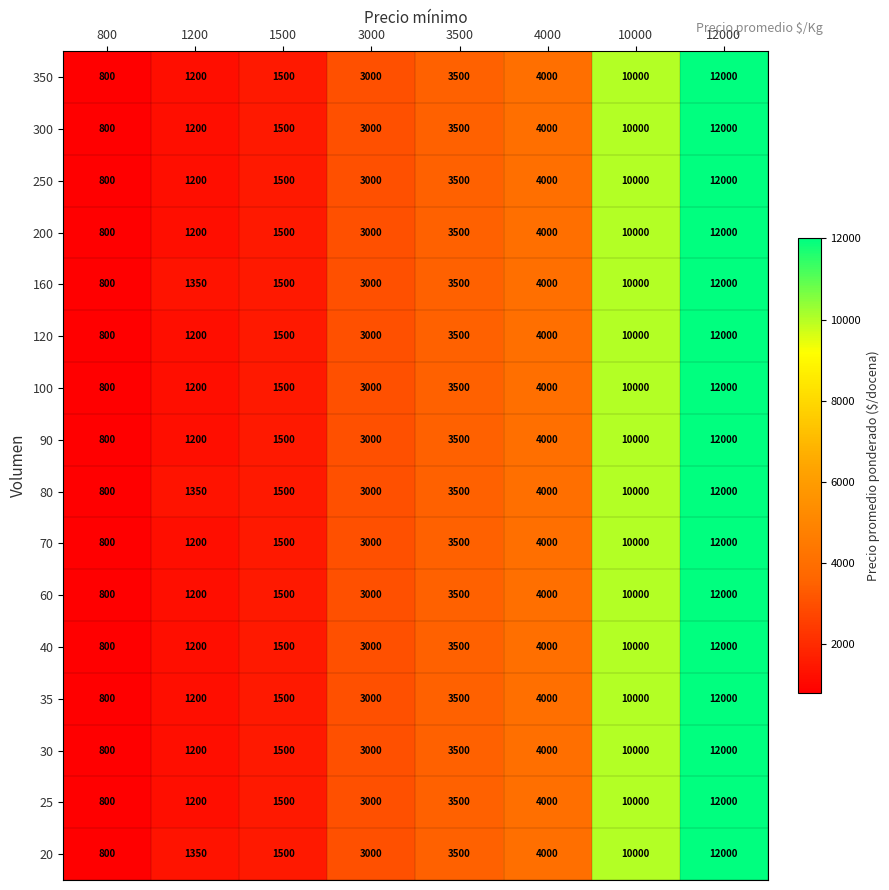

What is the difference between the maximum and minimum values in the 40 series?

11200